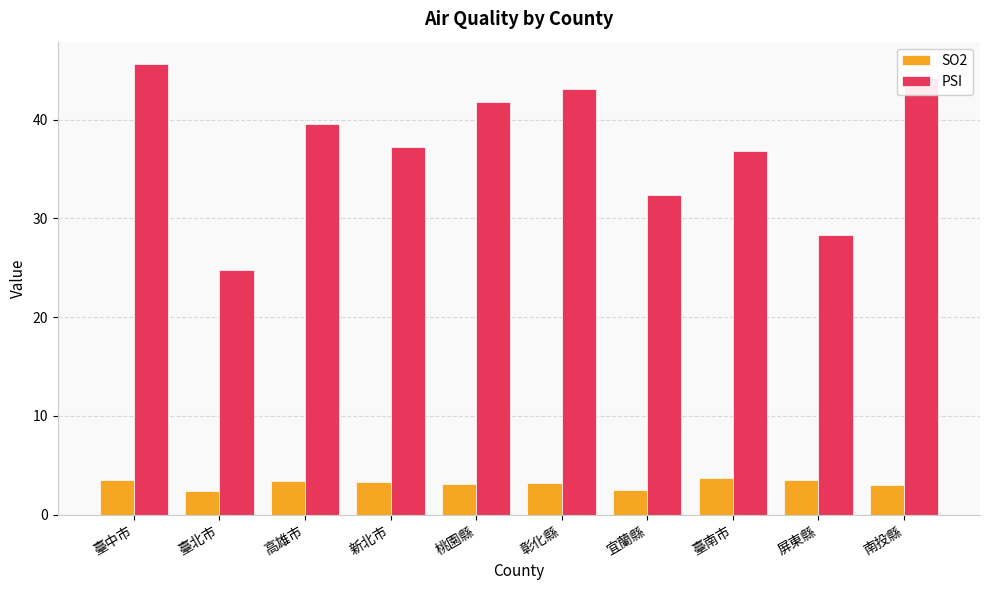

List the labels in order of PSI value, smallest first.

臺北市, 屏東縣, 宜蘭縣, 臺南市, 新北市, 高雄市, 桃園縣, 彰化縣, 南投縣, 臺中市